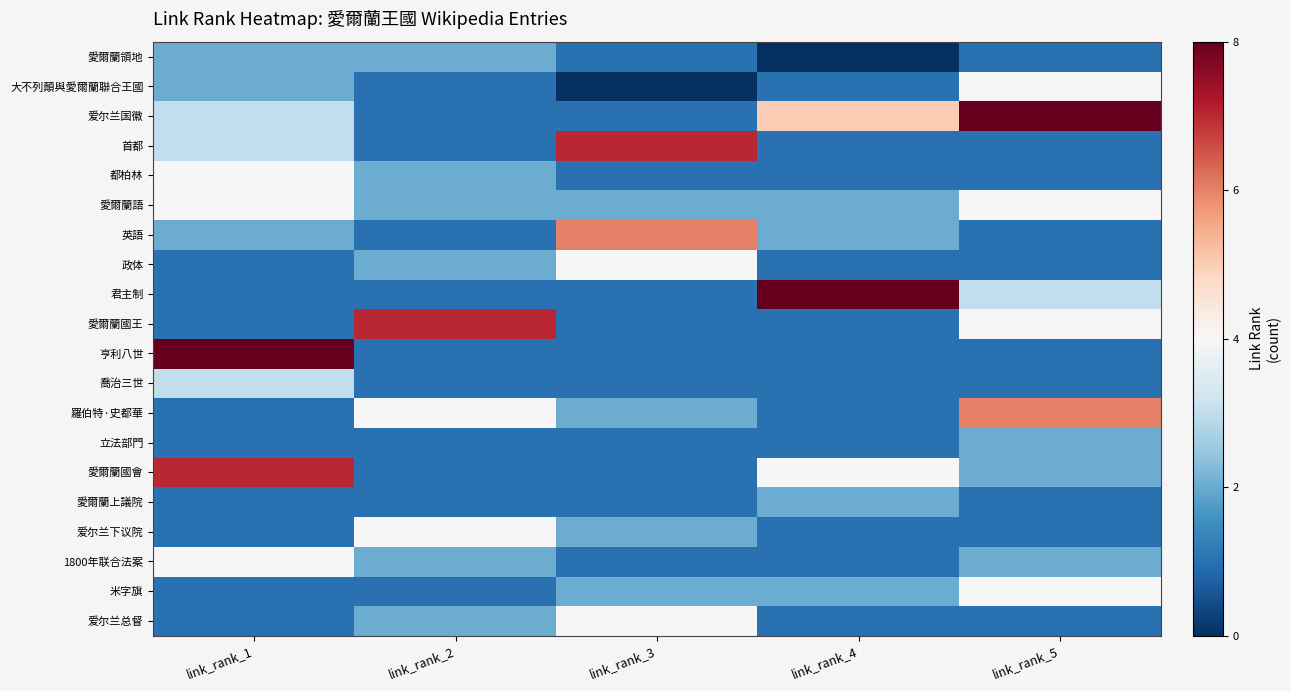

Which label corresponds to the smallest value in the chart?

link_rank_4